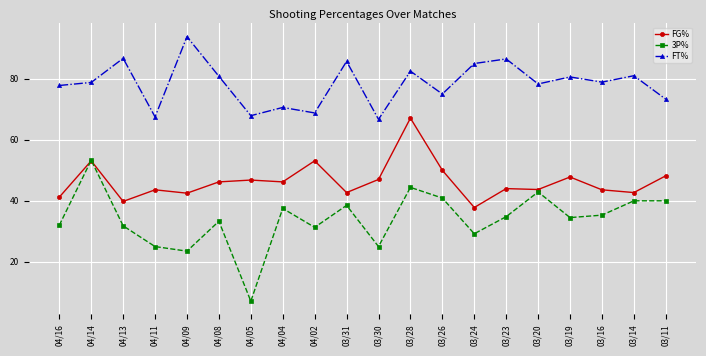

Is this an area chart (filled region under the line)?

No